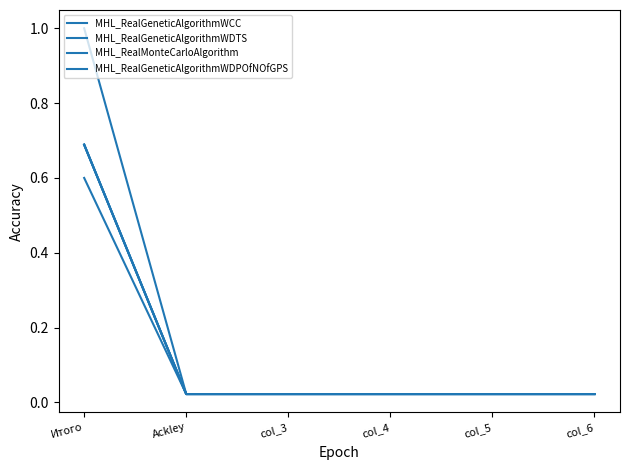

Which series has the largest total across all categories?

MHL_RealMonteCarloAlgorithm